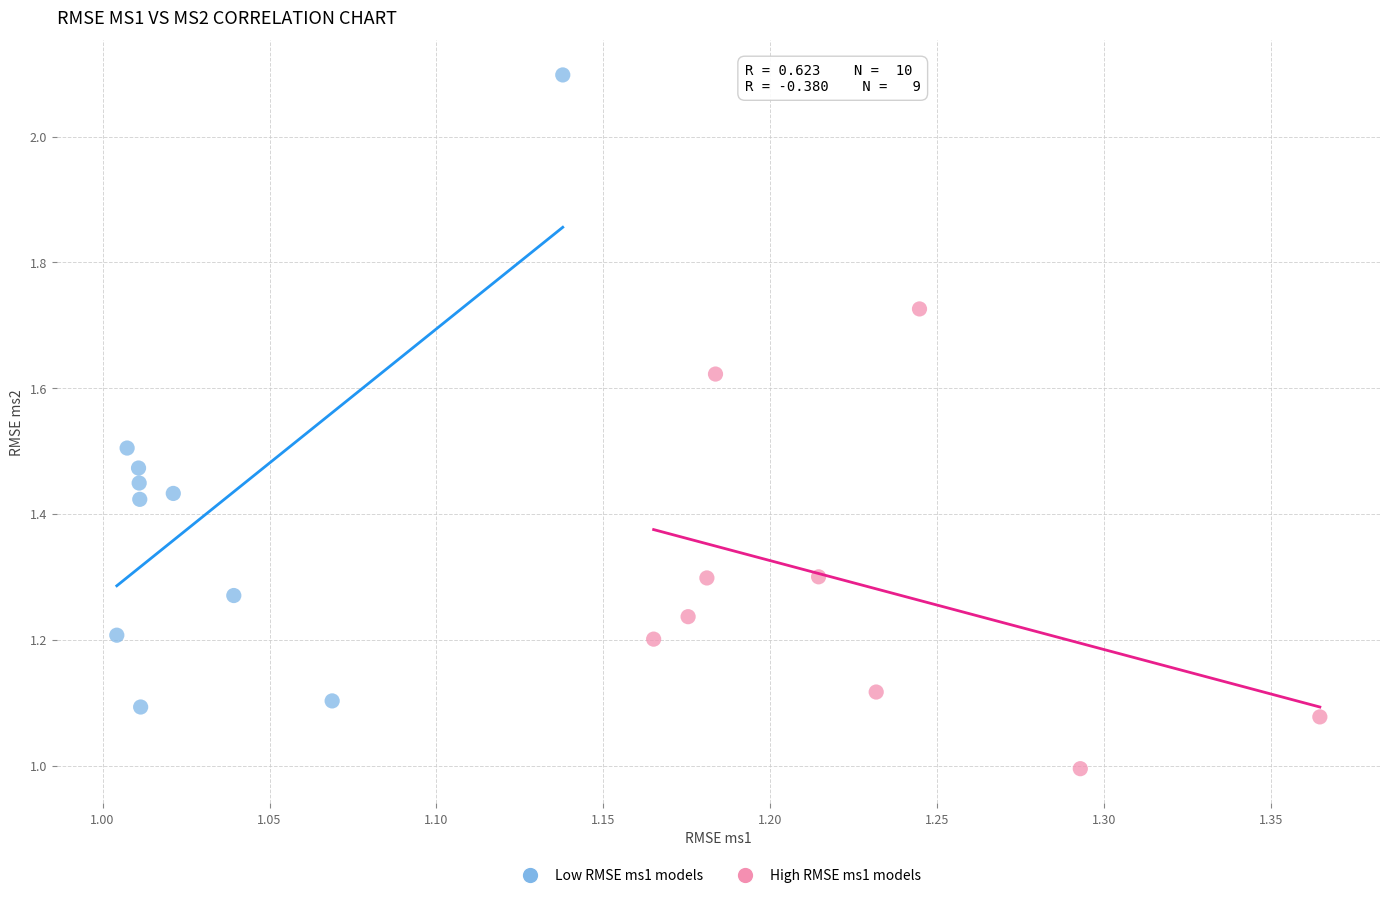

Which series reaches the minimum Y coordinate?

High RMSE ms1 models